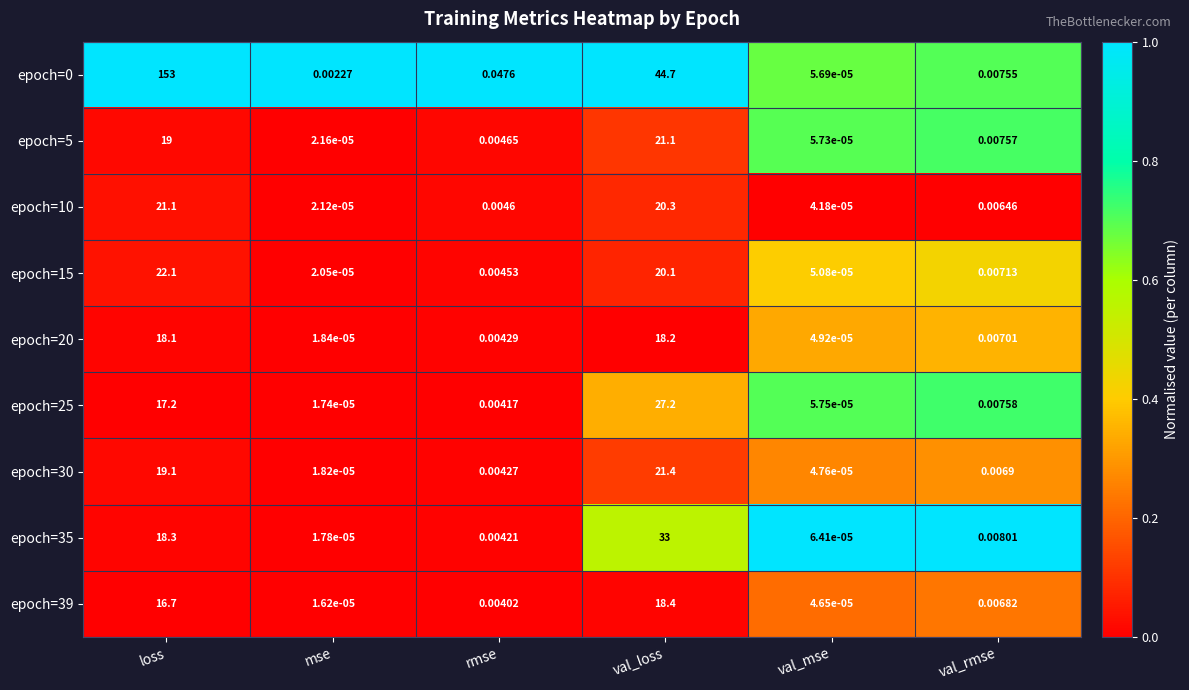

Where is epoch=25 nearest to the value 13?

loss